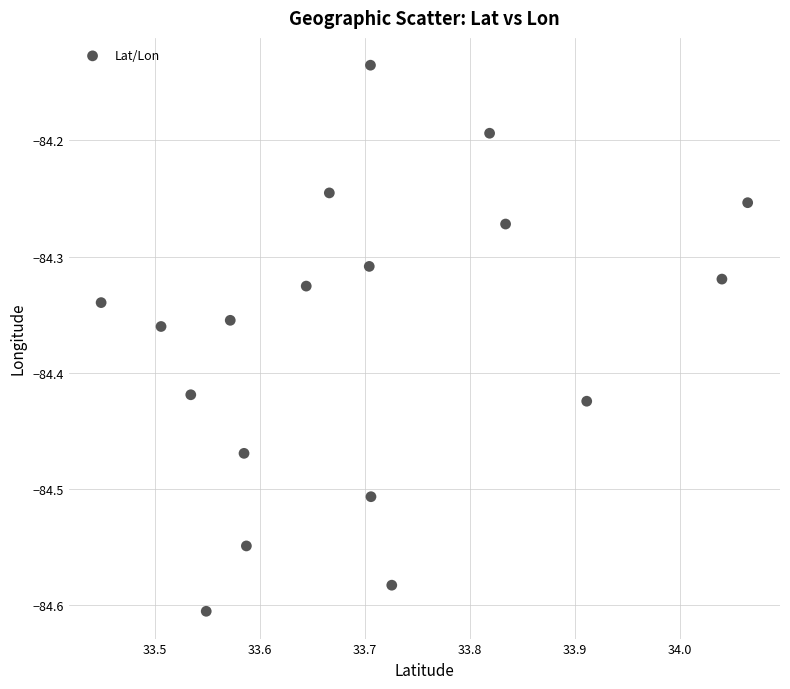

What is the range of X values (max minus min)?

0.6